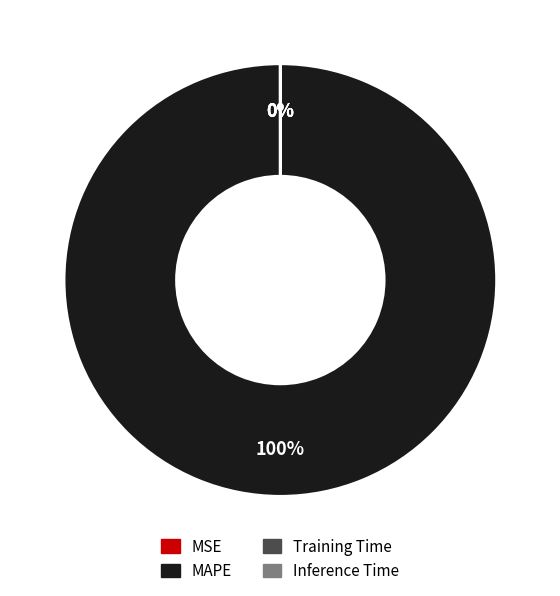

To the nearest percent, what is the average slice percentage?

25%